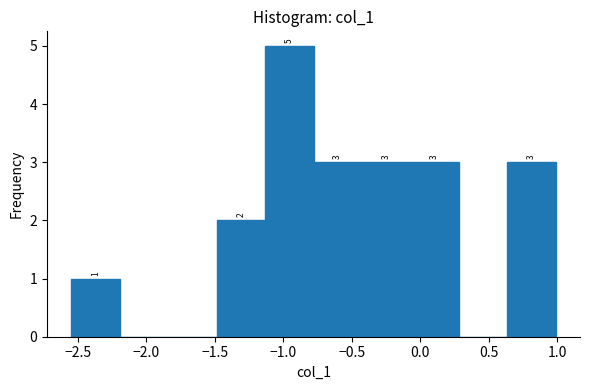

Over which range of the x-axis is the bar tallest?

-1.15 to -0.80